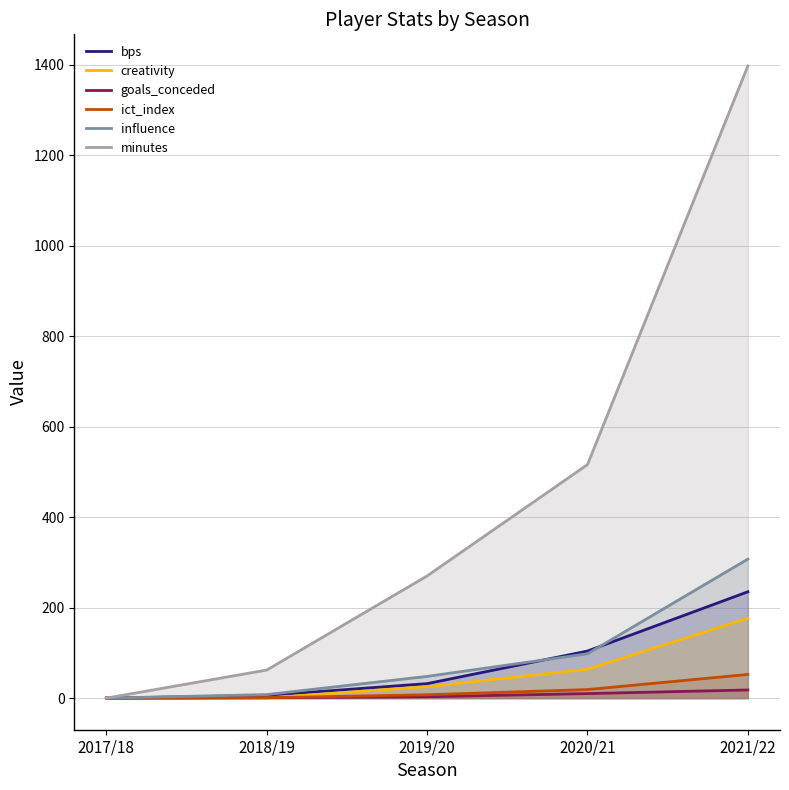

What is the label of the 5th point from the left?

2021/22